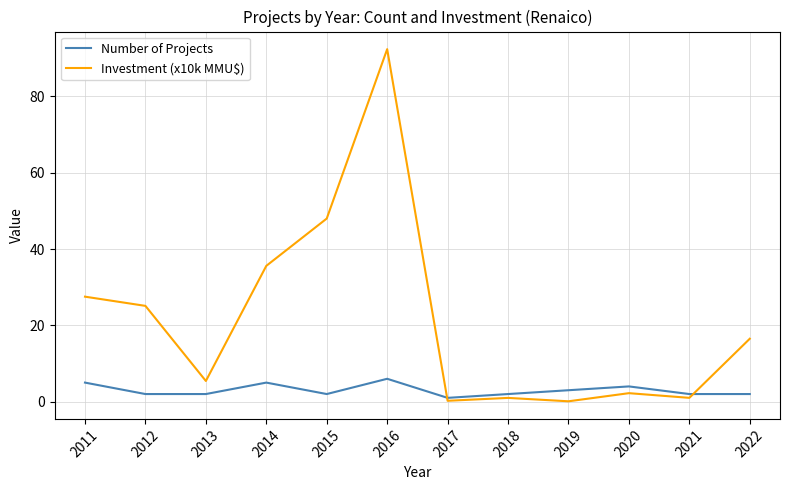

At how many categories does at least one series exceed 91?

1